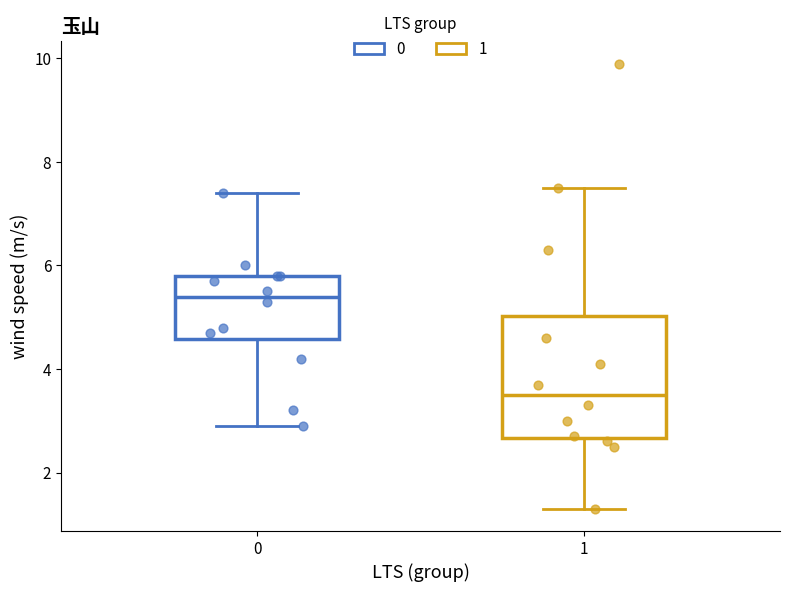

Reading left to right, transcribe this box plot: for each box, give where its median line is, the range the box spans, and where its two whiskers end, as read against the y-axis. The values are not printed on the chart, so give them approximately, as read against the axis.

0: median 5.4, box 4.6 to 5.8, whiskers 3.0 to 7.4
1: median 3.6, box 2.6 to 5.0, whiskers 1.4 to 7.6